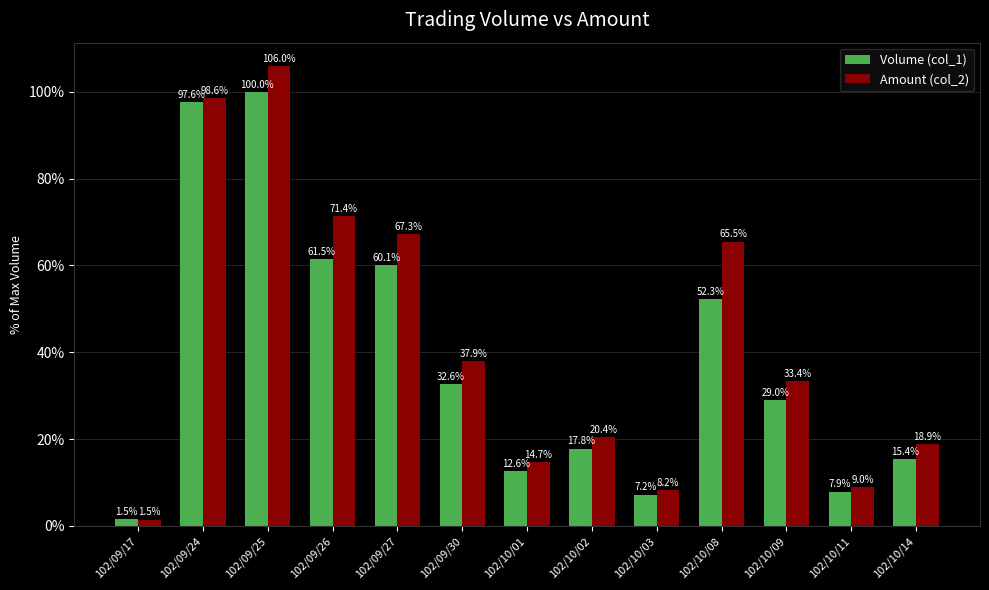

Count the number of data series in this chart.

2